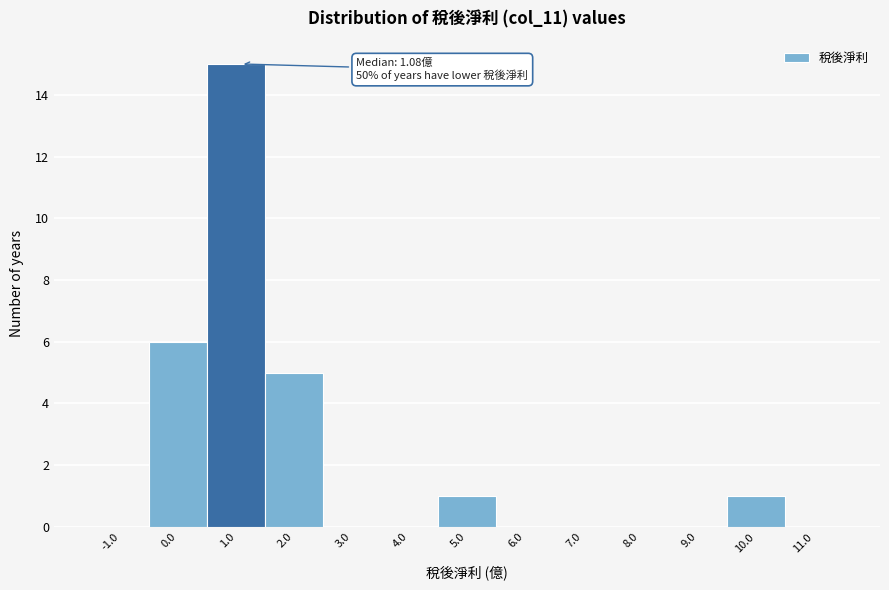

Which range on the x-axis has the tallest bar?

0.5 to 1.5